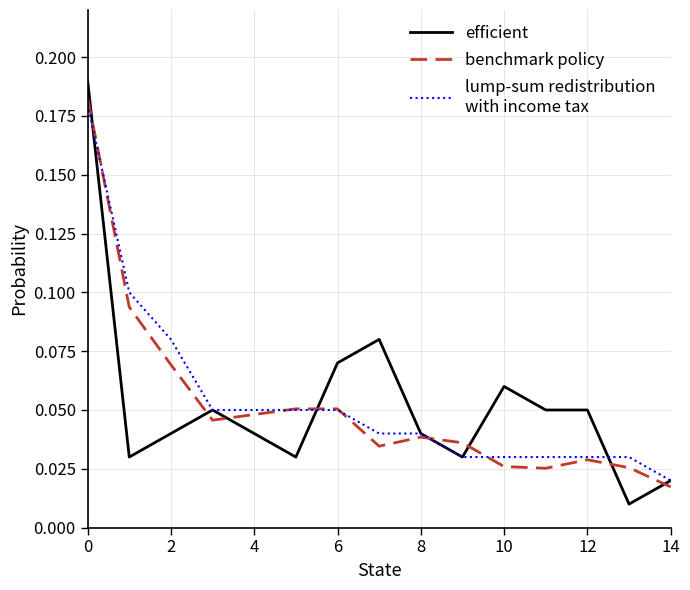

How many categories are shown in the chart?

15